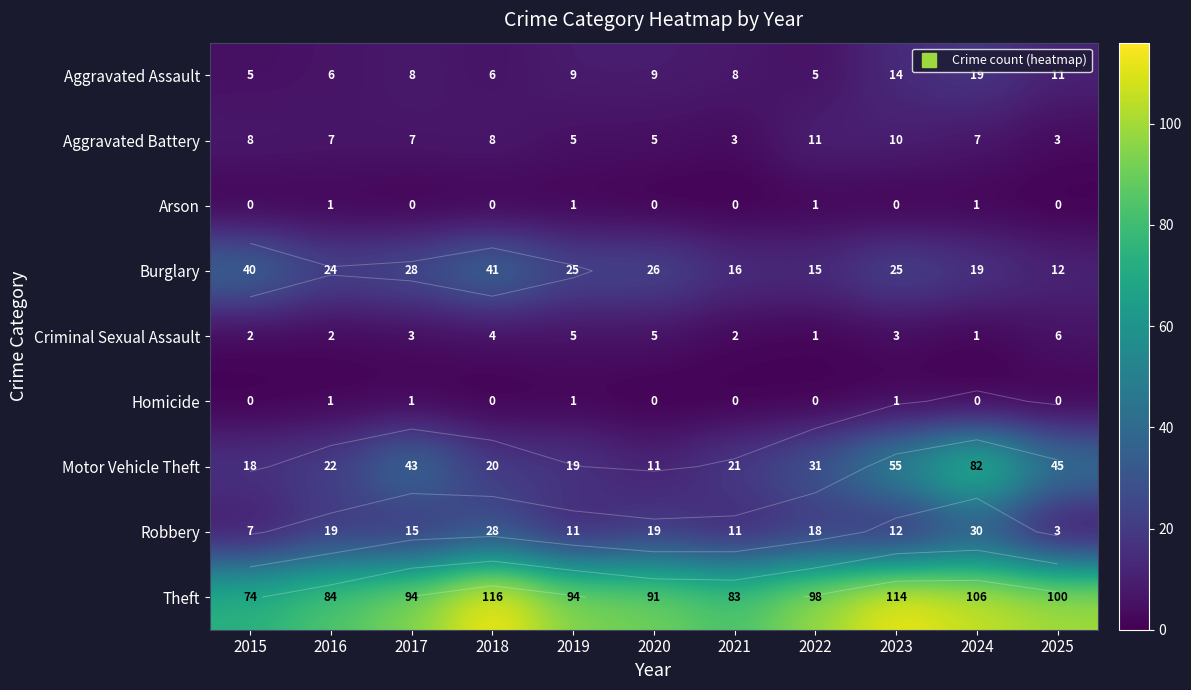

At 2015, list the series in order from smallest to largest.

Arson, Homicide, Criminal Sexual Assault, Aggravated Assault, Robbery, Aggravated Battery, Motor Vehicle Theft, Burglary, Theft